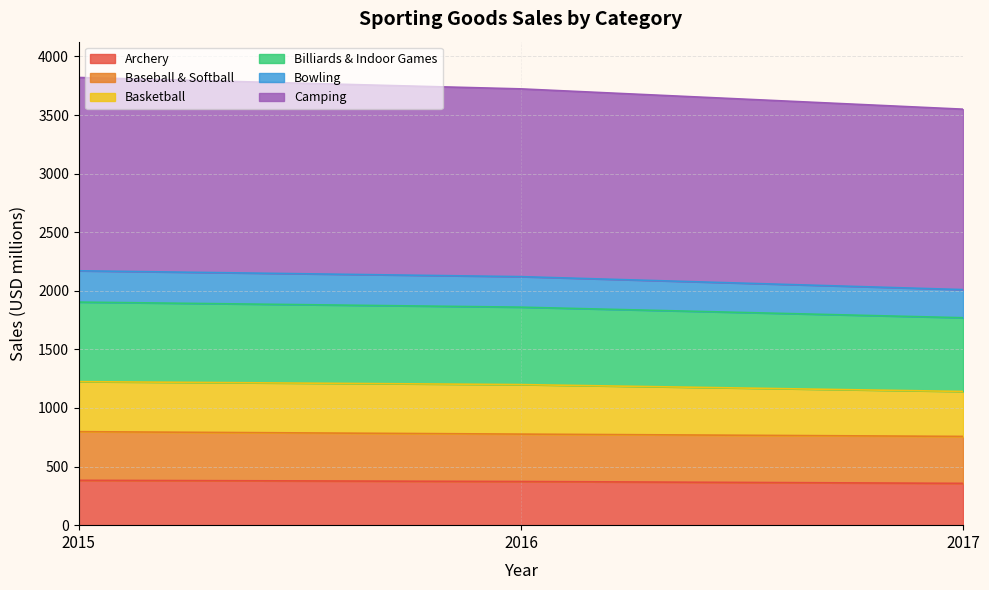

The value of Camping at 2017 is 335.5. True or false?

False